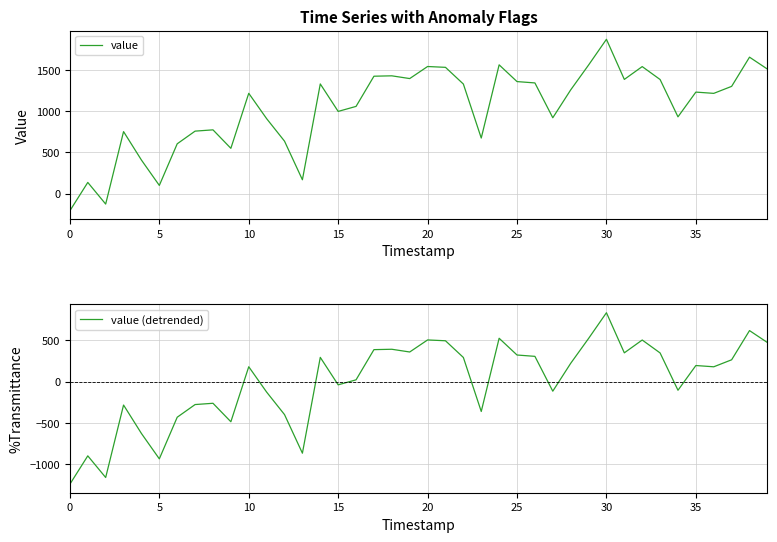

At how many categories does at least one series exceed 393?

35